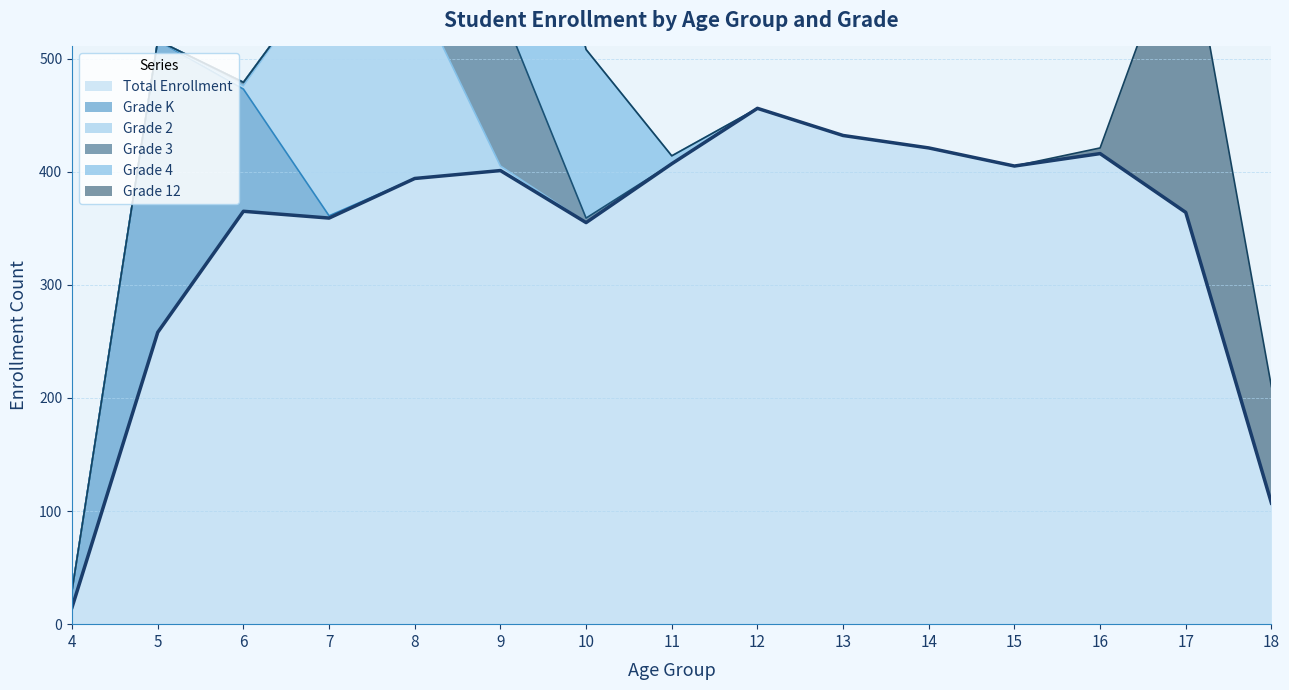

At which category is the sum across all series the highest?

9